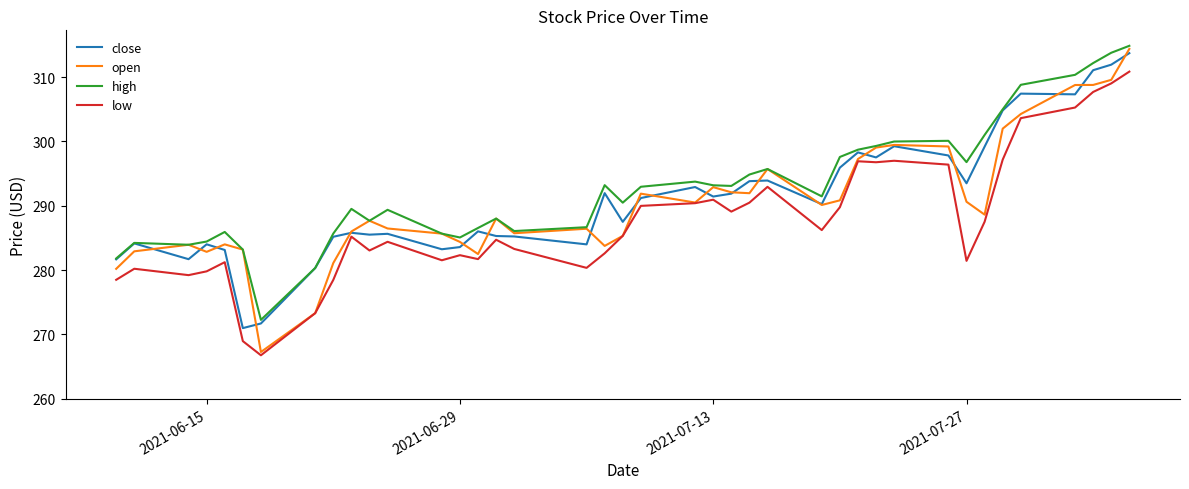

What is the maximum value for low?

310.8